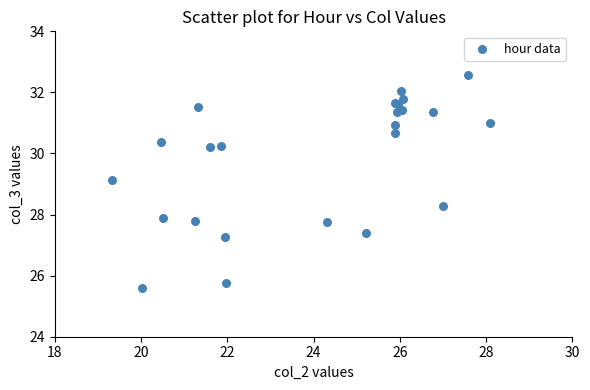

What Y value in the scatter plot is closest to 29?

29.1